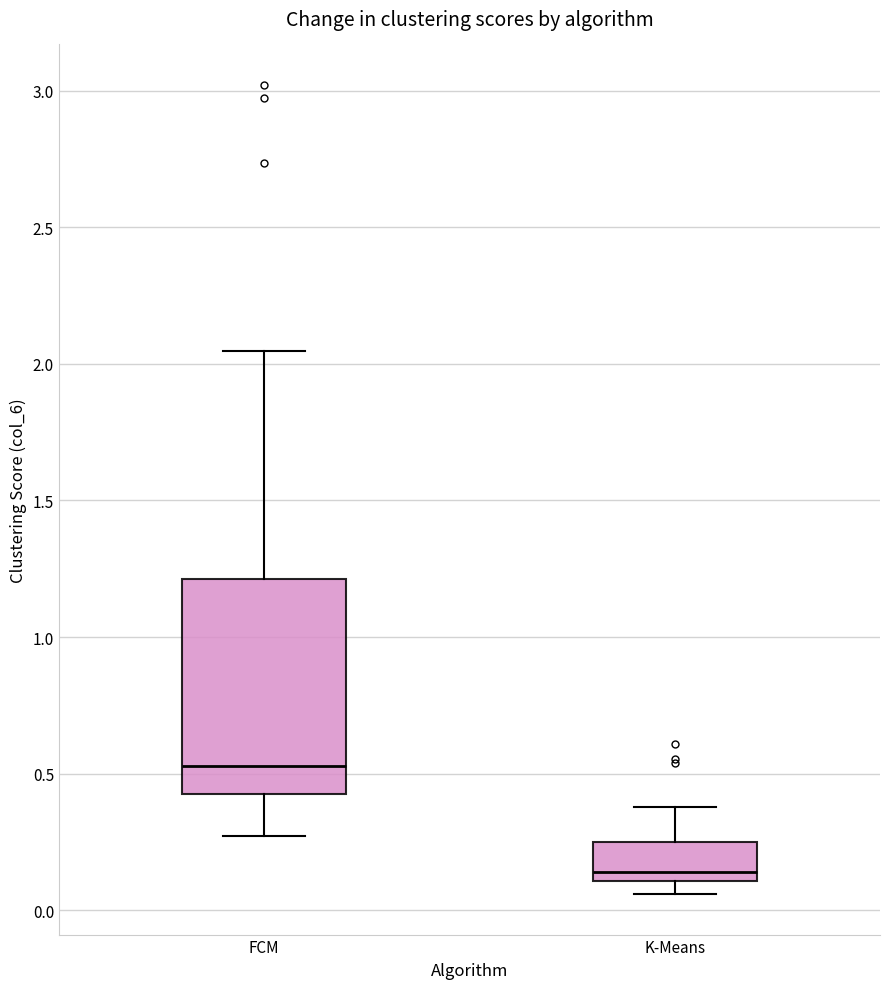

Where does the median line of the box for K-Means sit on the y-axis? The values are not printed on the chart, so give them approximately, as read against the axis.

0.15